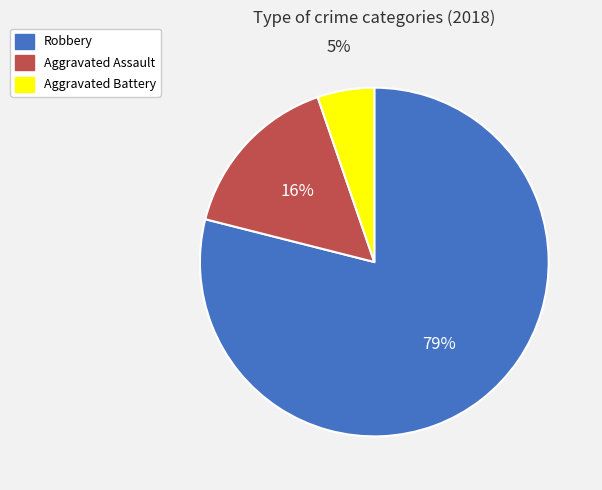

Is it true that Aggravated Assault is 4% of the pie?

False